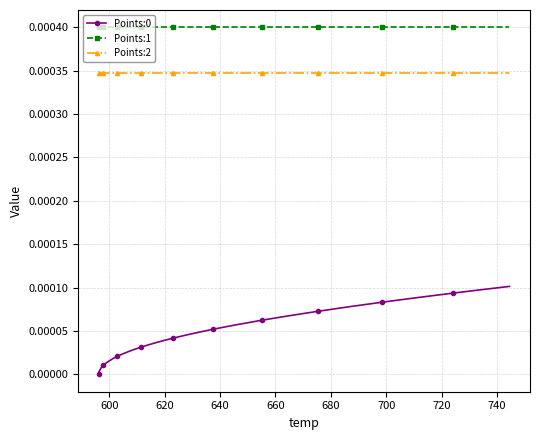

True or false: Points:0 and Points:2 intersect in this chart.

False